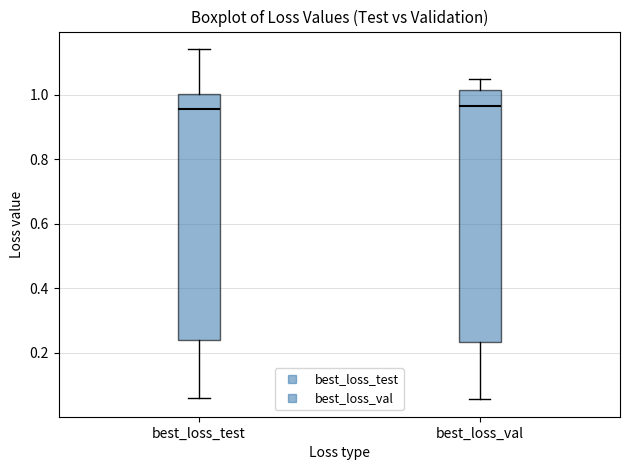

Reading left to right, transcribe this box plot: for each box, give where its median line is, the range the box spans, and where its two whiskers end, as read against the y-axis. The values are not printed on the chart, so give them approximately, as read against the axis.

best_loss_test: median 0.96, box 0.24 to 1.00, whiskers 0.06 to 1.14
best_loss_val: median 0.96, box 0.24 to 1.02, whiskers 0.06 to 1.04